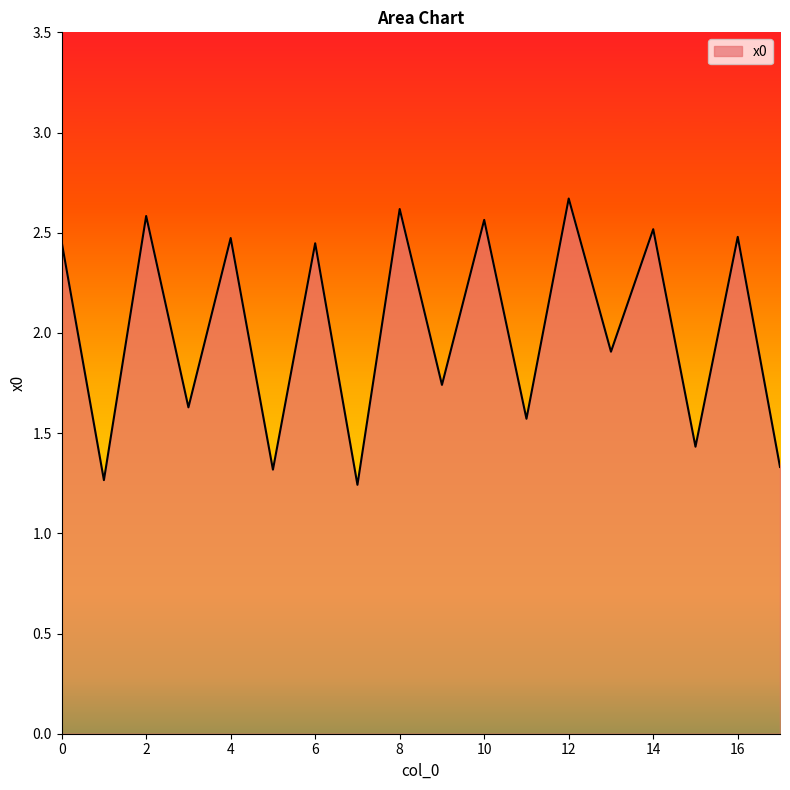

What is the greatest value displayed?

2.7